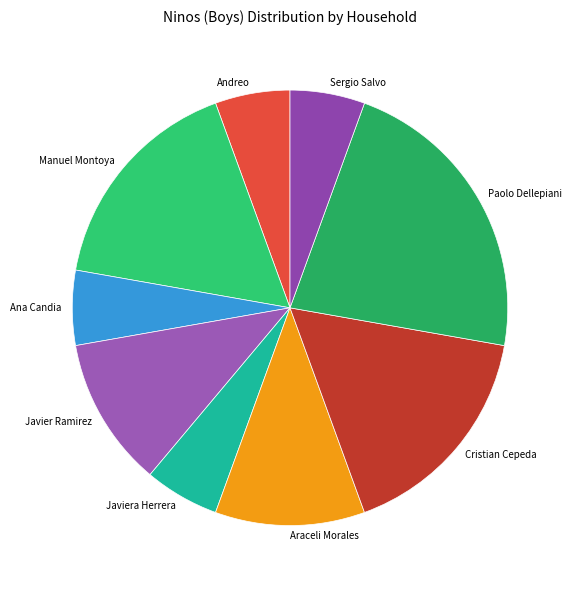

Is there a majority slice in this chart?

No